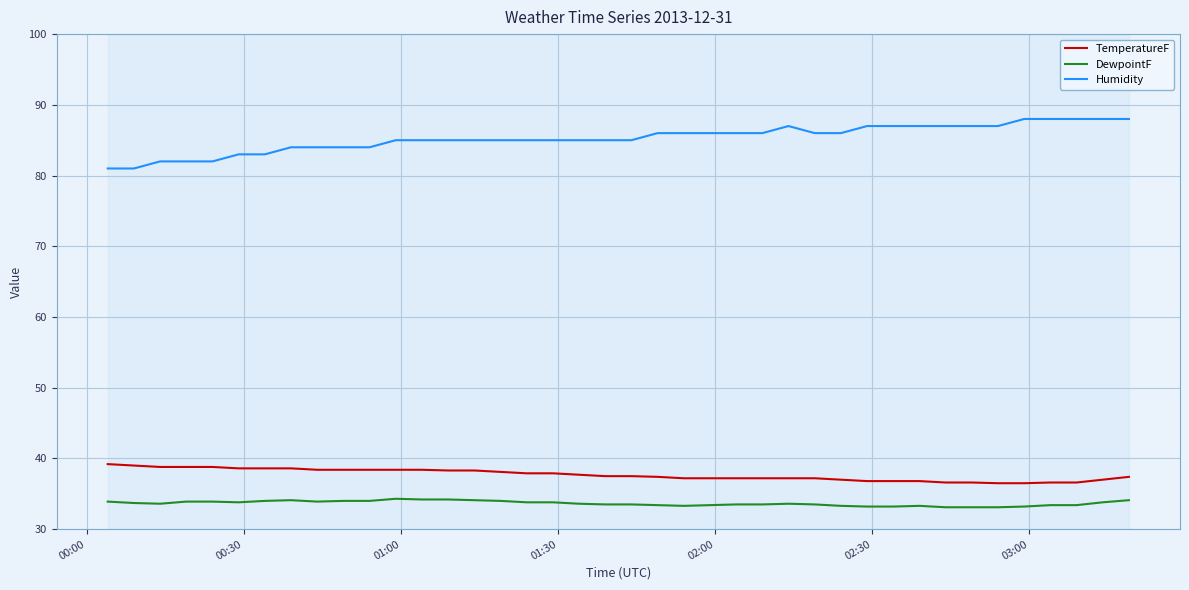

Which series has the widest spread of values?

Humidity